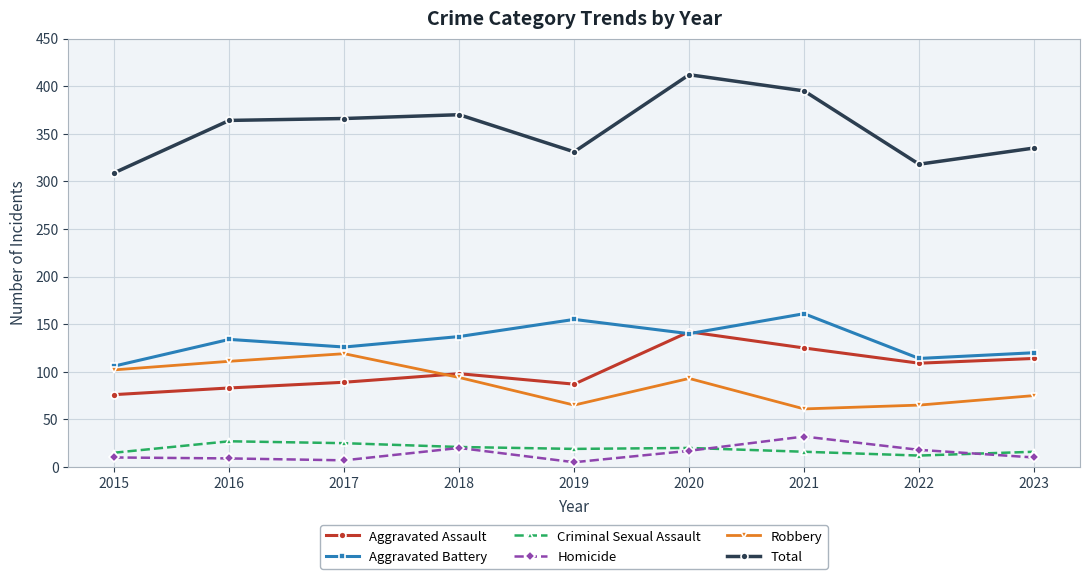

True or false: Homicide and Total cross at least once.

False